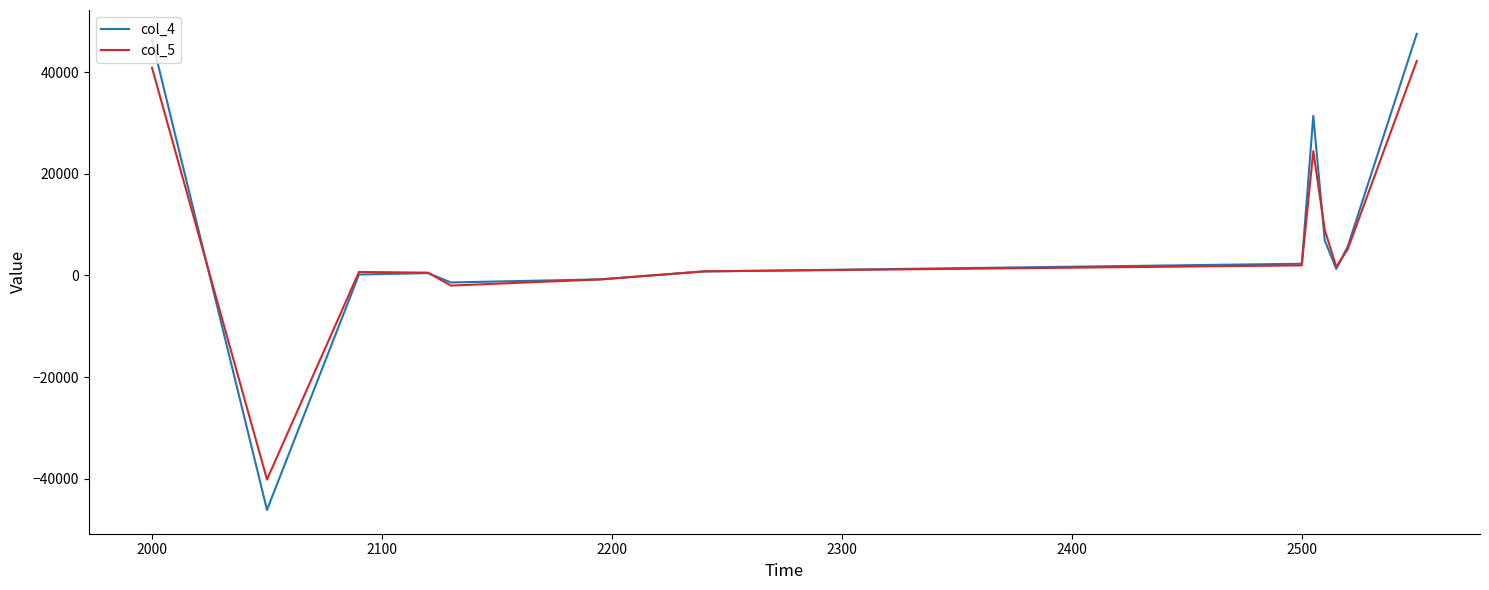

In col_4, how many points are higher than both neighbors (excluding endpoints)?

2